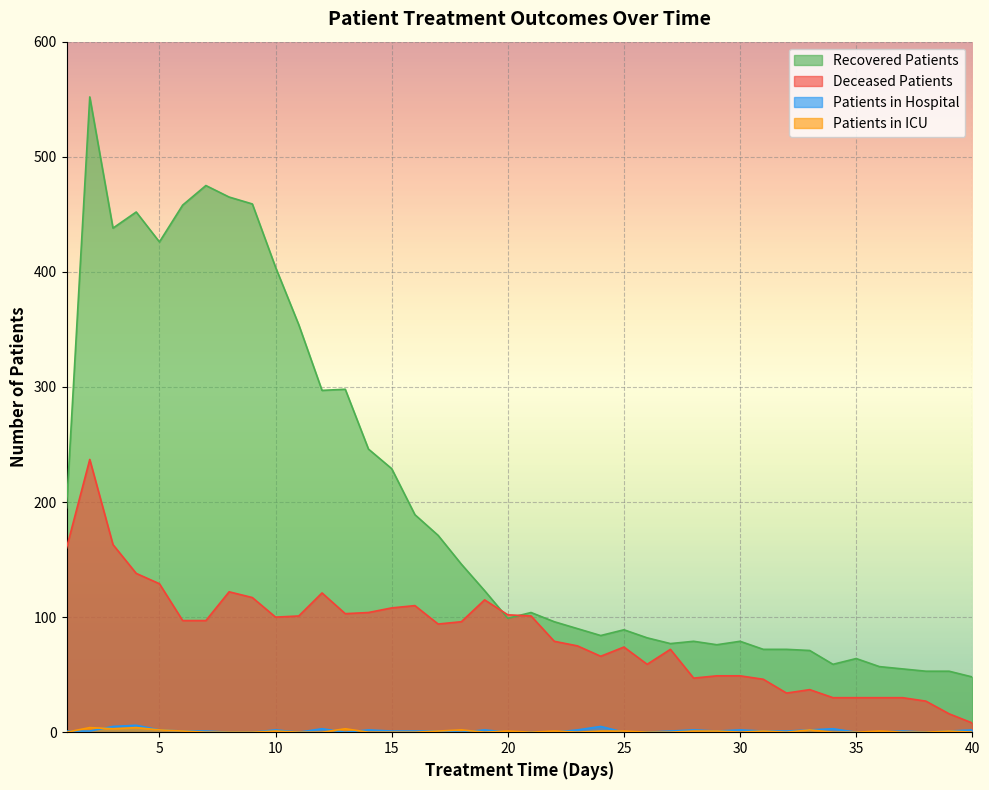

What is the sum of the recovered_patients values at 11 and 29?

430